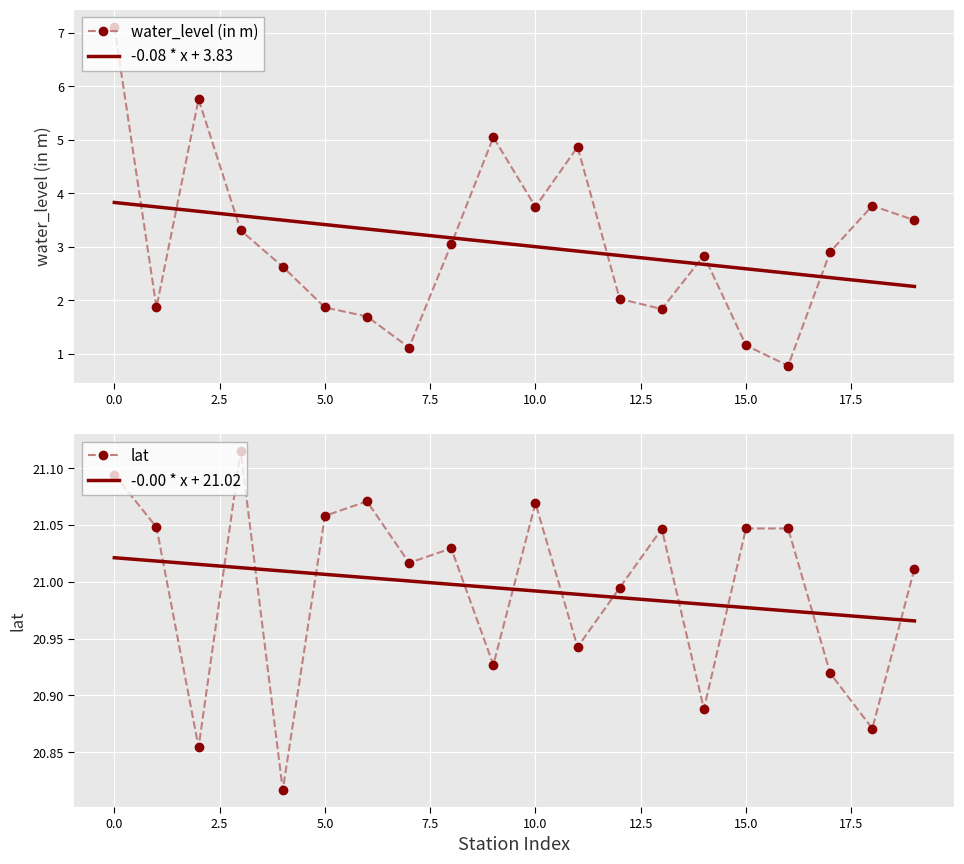

True or false: -0.08 * x + 3.83 has a value of 1.9 at 5.0.

False